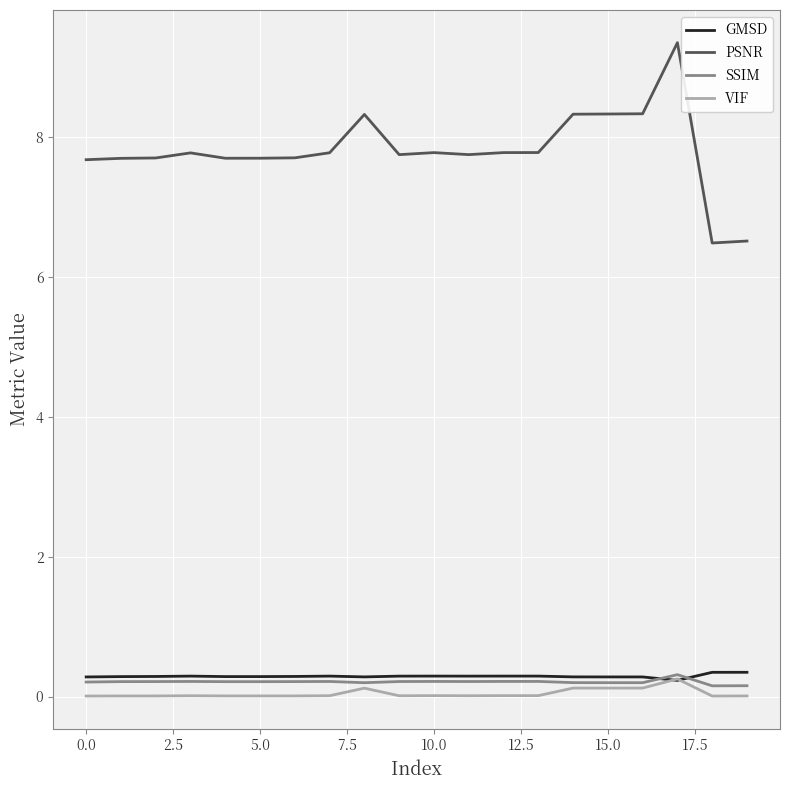

What is the minimum value for GMSD?

0.2